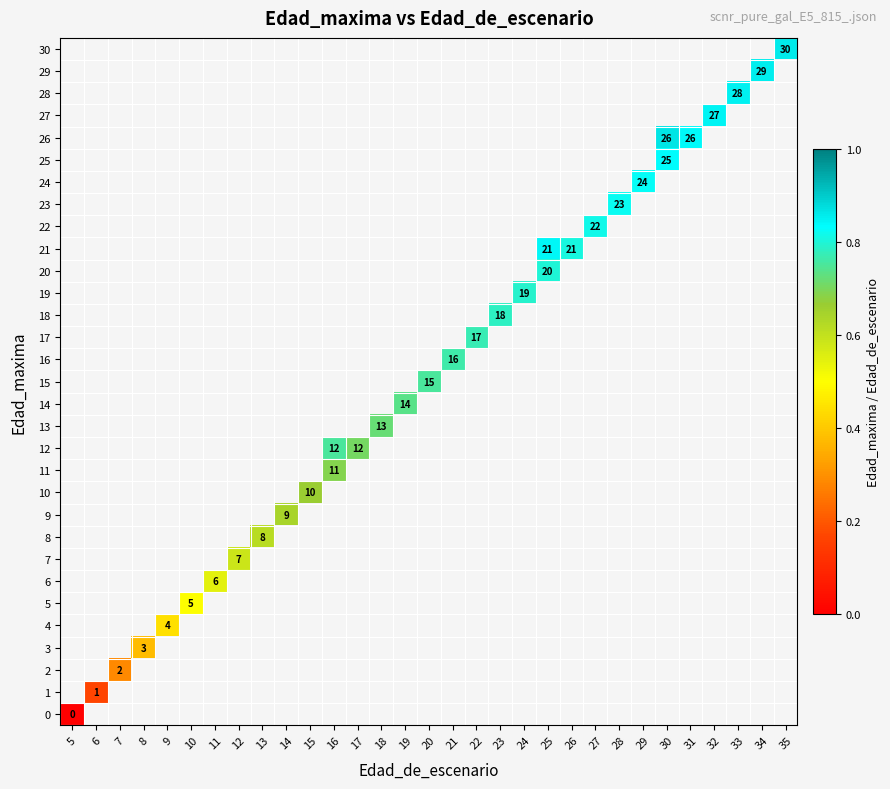

The value of 17 at 22 is 0.4. True or false?

False